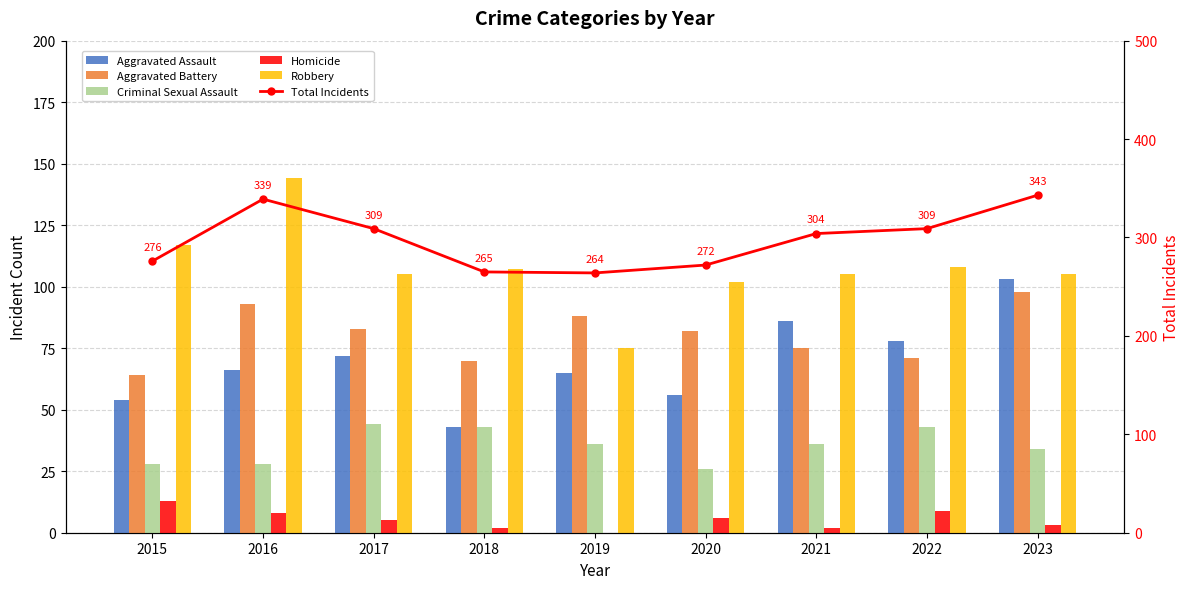

At which label is Aggravated Battery closest to 81?

2020